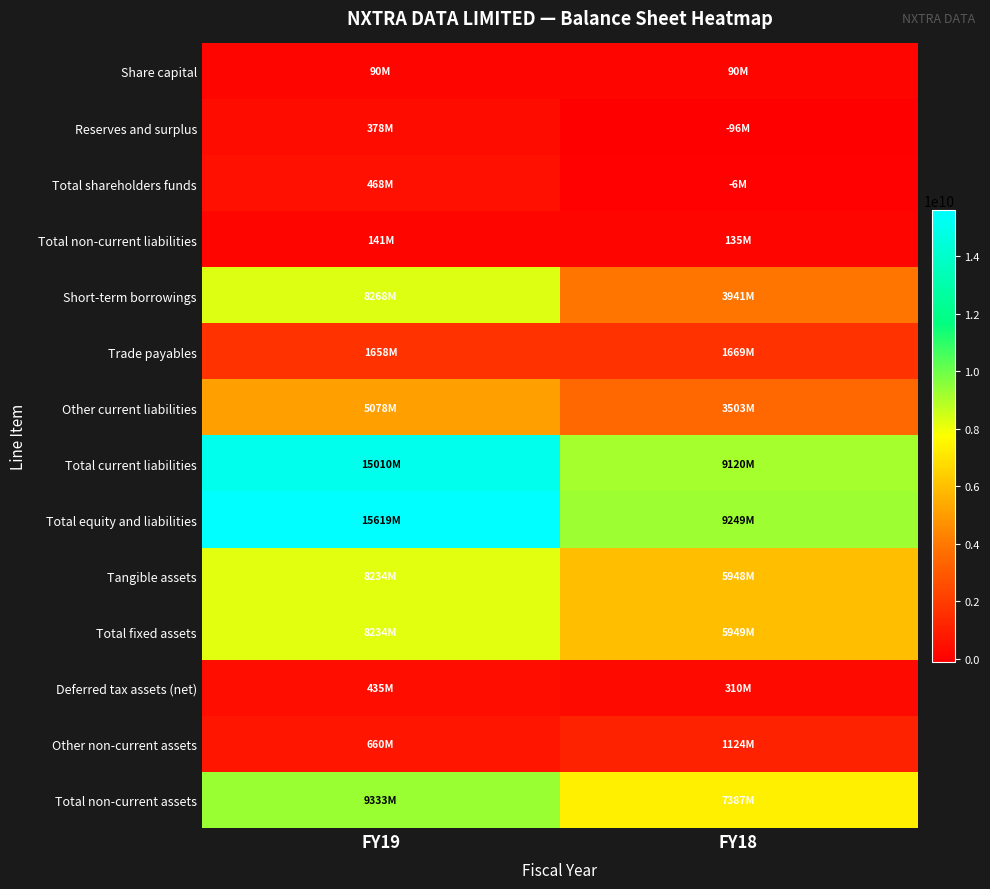

Reading left to right, transcribe all the data shown in this chart.

Share capital: FY19=90180000	FY18=90180000
Reserves and surplus: FY19=377820000	FY18=-96180000
Total shareholders funds: FY19=468000000	FY18=-6000000
Total non-current liabilities: FY19=141000000	FY18=135000000
Short-term borrowings: FY19=8268000000	FY18=3941000000
Trade payables: FY19=1658000000	FY18=1669000000
Other current liabilities: FY19=5078000000	FY18=3503000000
Total current liabilities: FY19=15010000000	FY18=9120000000
Total equity and liabilities: FY19=15619000000	FY18=9249000000
Tangible assets: FY19=8234000000	FY18=5948000000
Total fixed assets: FY19=8234000000	FY18=5949000000
Deferred tax assets (net): FY19=435000000	FY18=310000000
Other non-current assets: FY19=660000000	FY18=1124000000
Total non-current assets: FY19=9333000000	FY18=7387000000